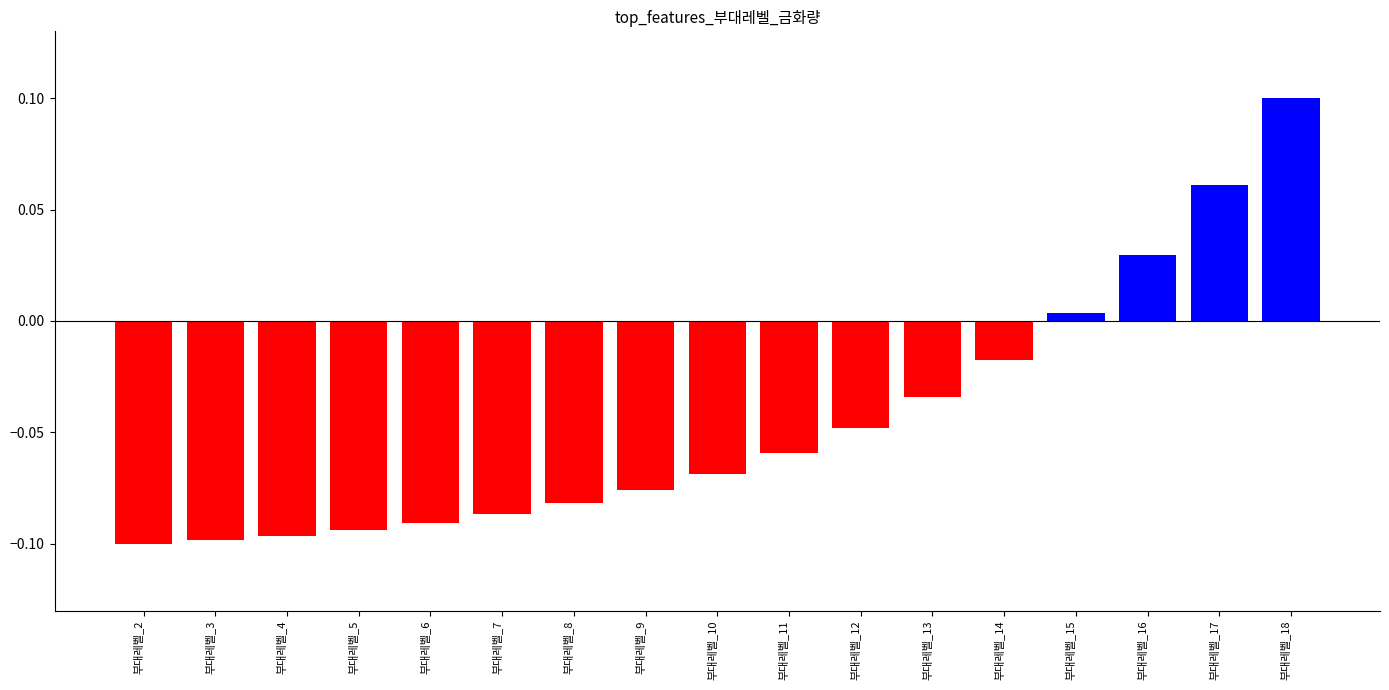

True or false: the data shows -0.1 at 부대레벨_10.

True